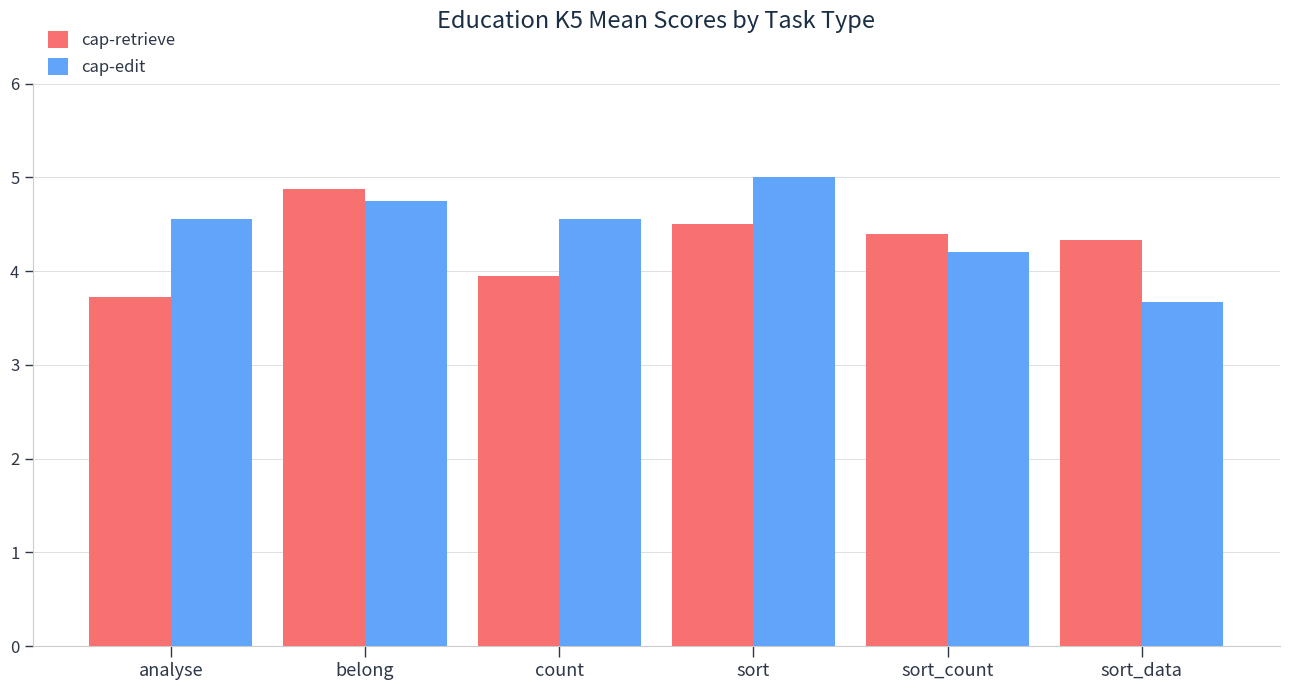

Which series changed the most between sort_count and sort_data?

cap-edit